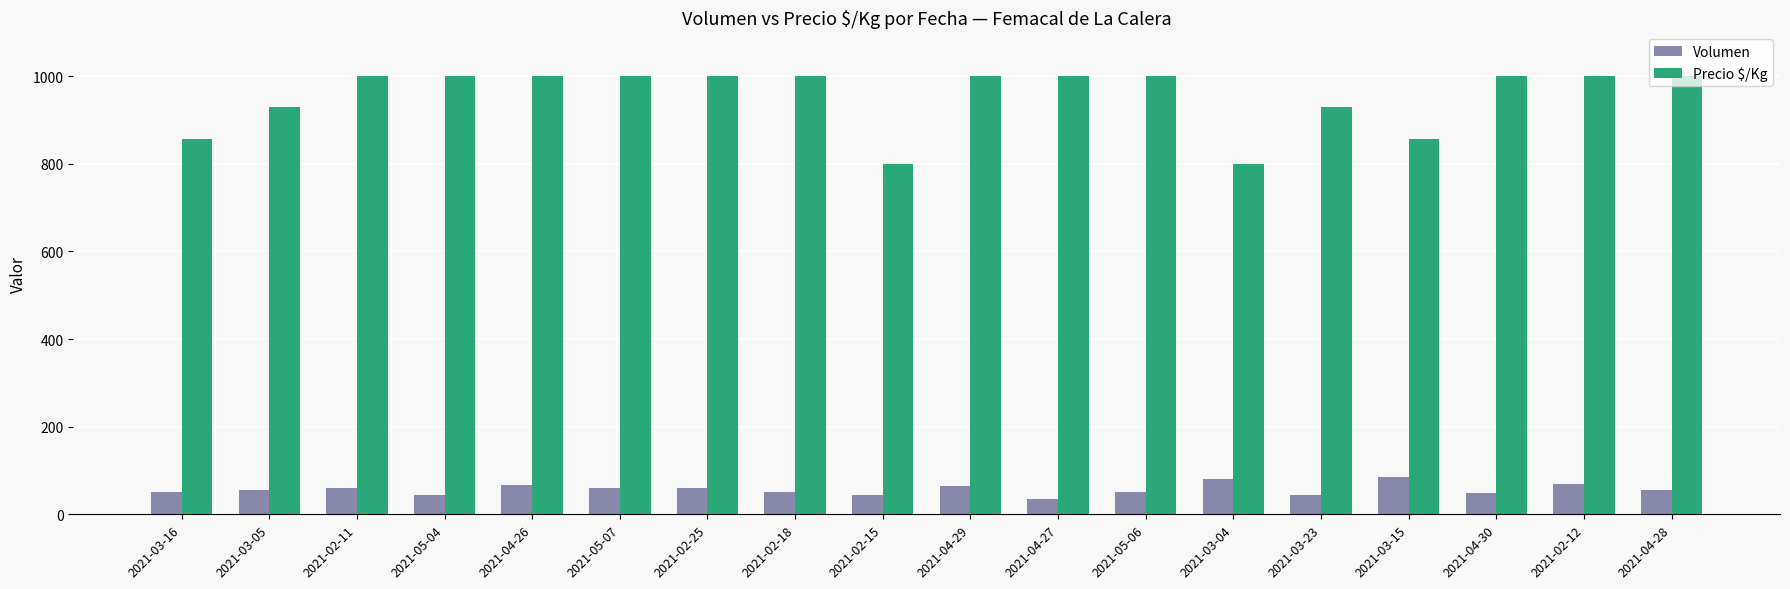

How many bars are there in each group?

2